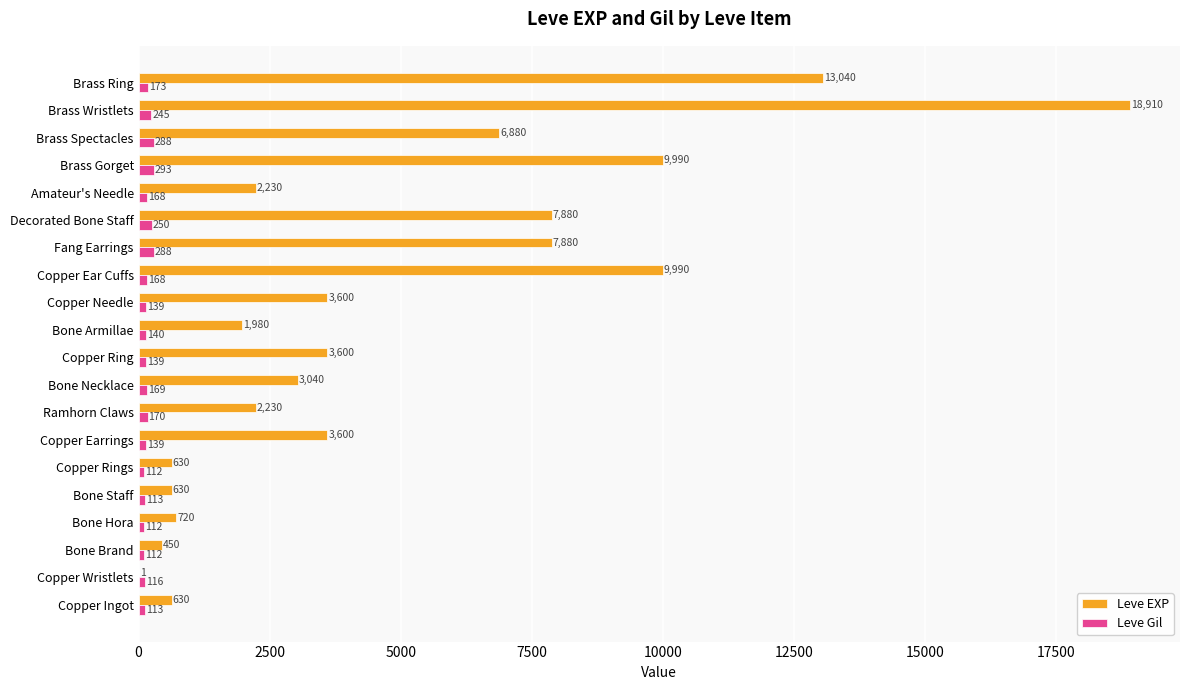

Is the value of Leve Gil at Brass Gorget greater than the value of Leve EXP at Ramhorn Claws?

No